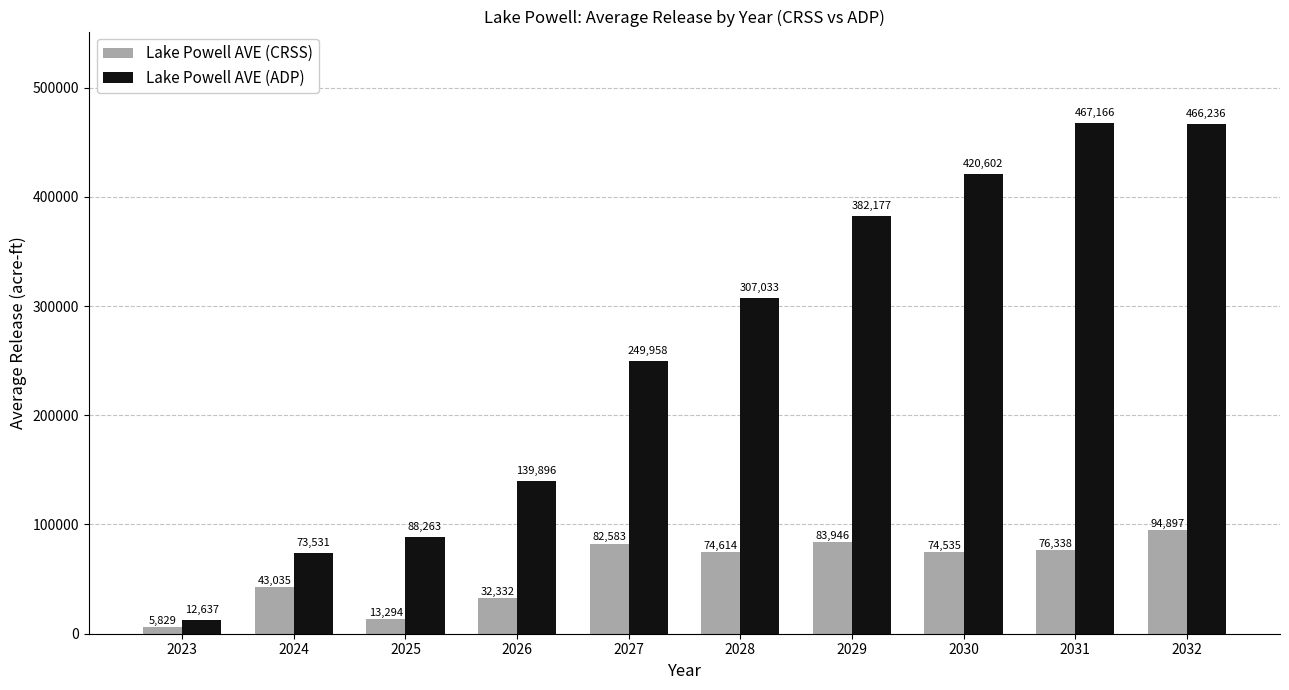

Which category has the lowest value in the Lake Powell AVE (ADP) series?

2023